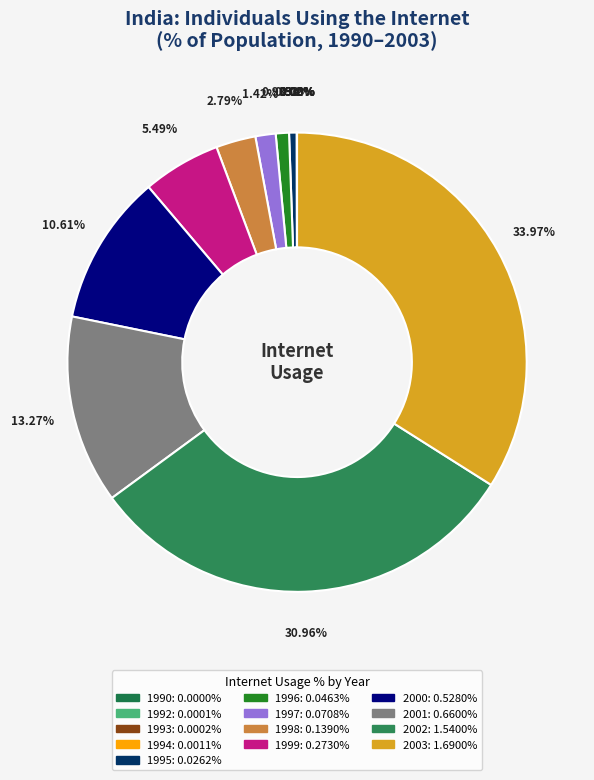

How many segments does this pie chart have?

13